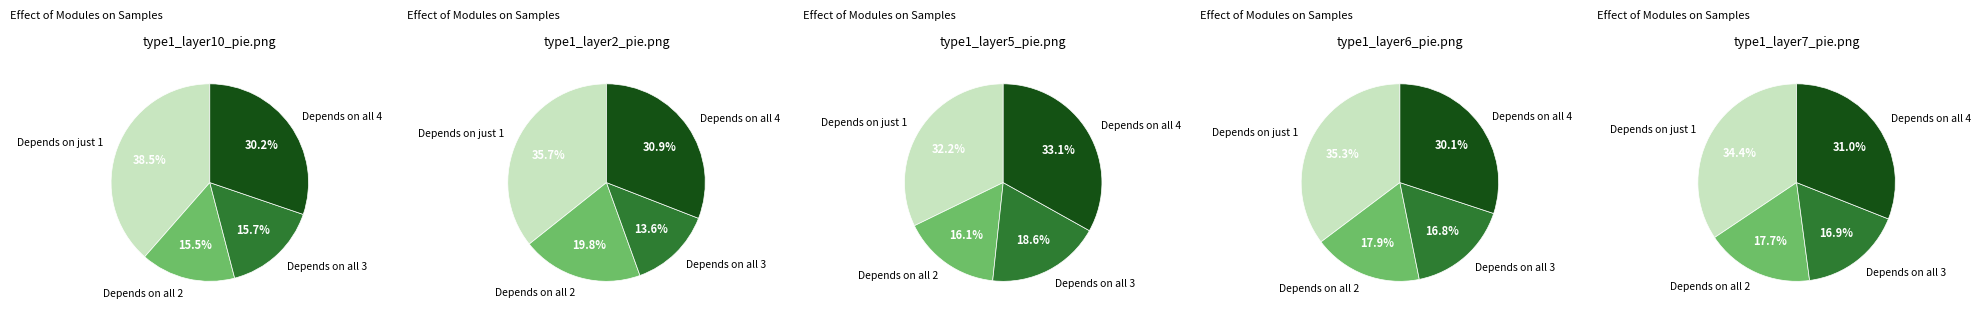

Which series changed the most between 3 and 4?

Depends on just 1